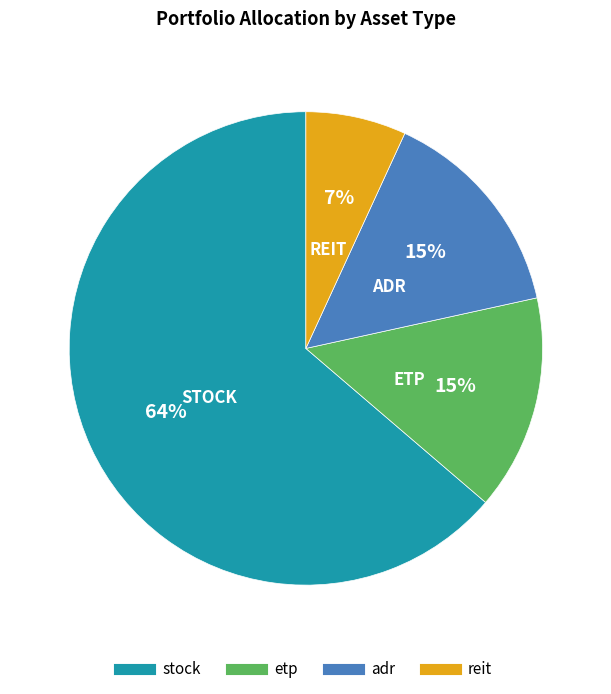

Which slice represents more than half of the pie?

stock